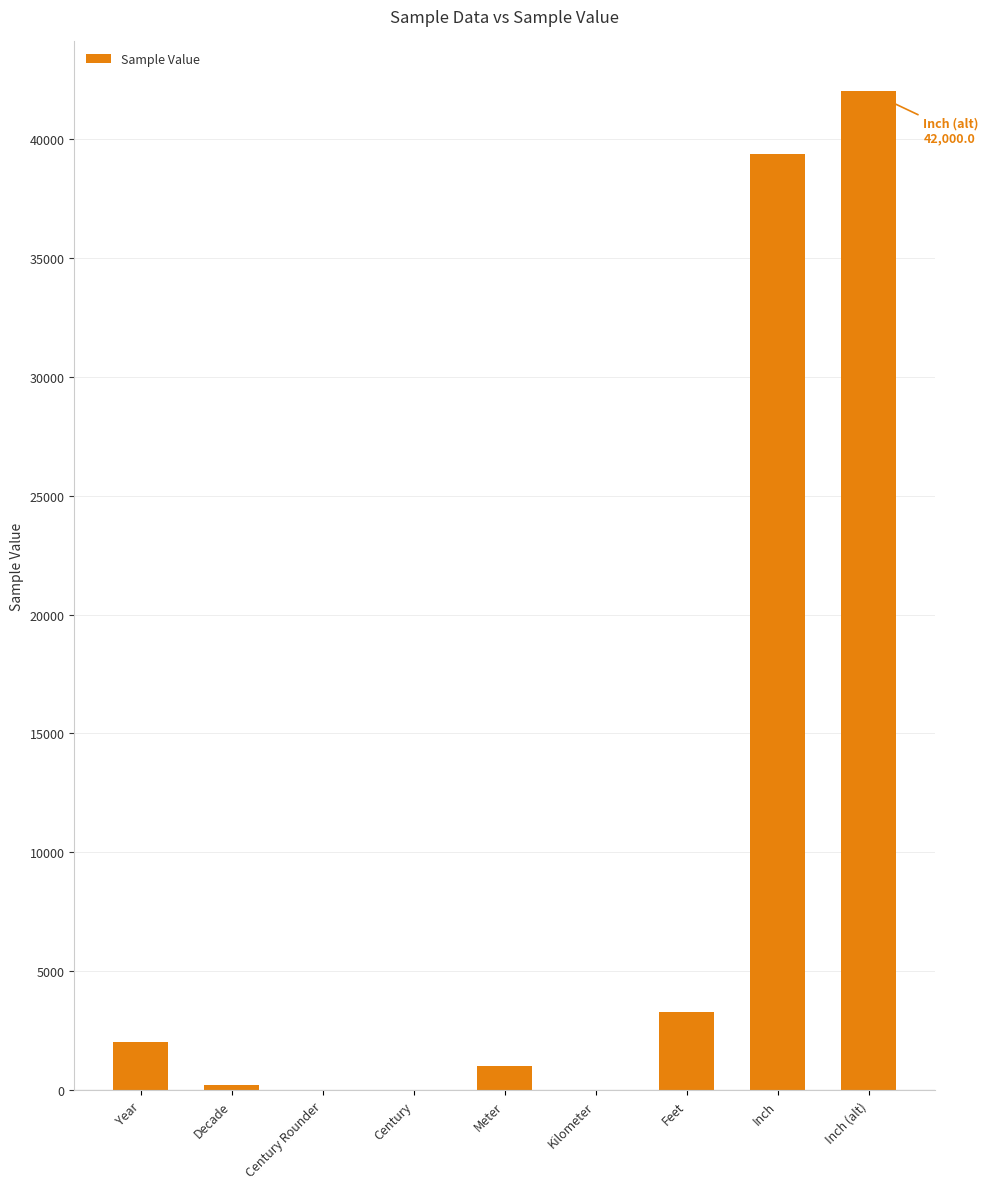

Between Year and Inch (alt), which is larger?

Inch (alt)